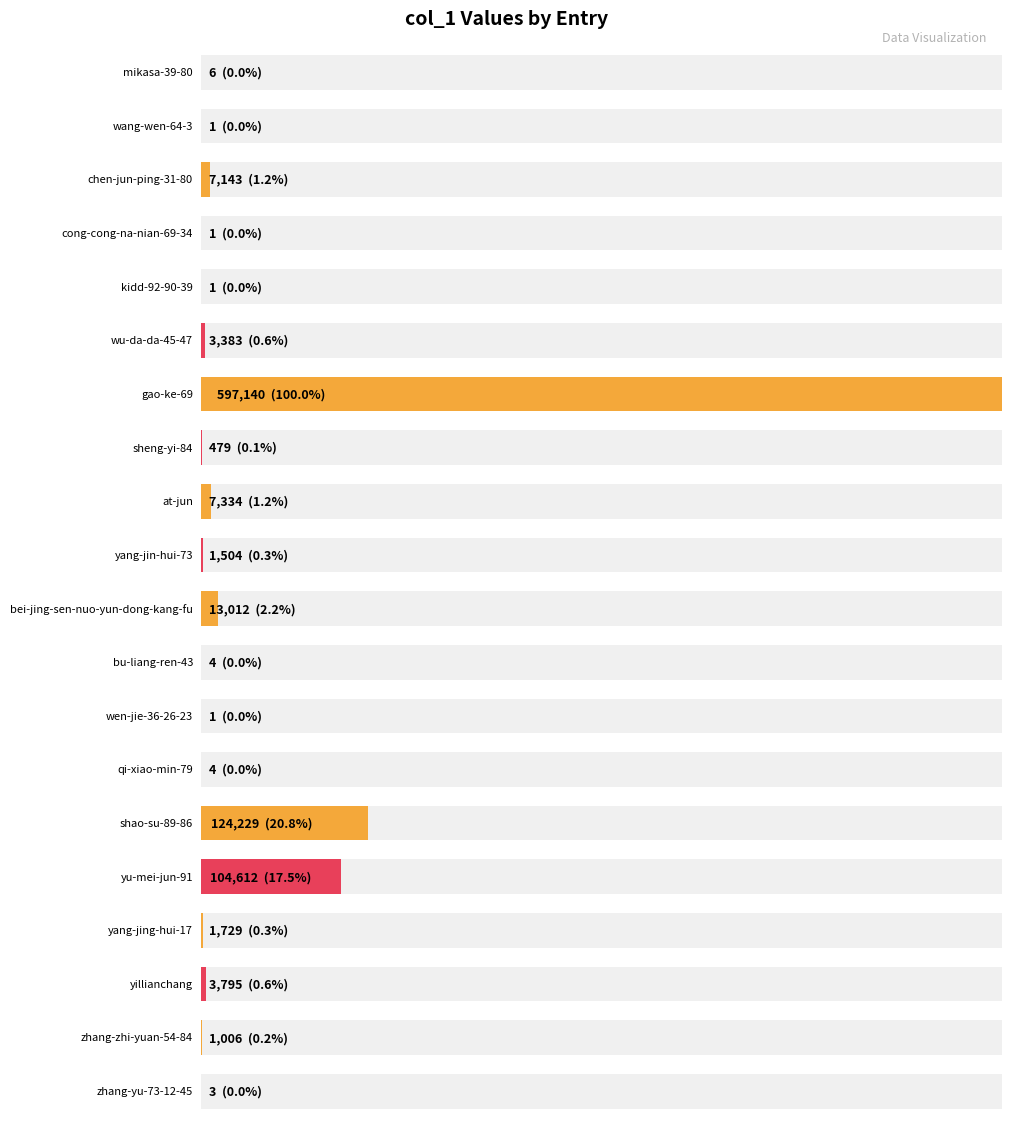

Approximately how many times larger is the value at sheng-yi-84 compared to chen-jun-ping-31-80?

0.1